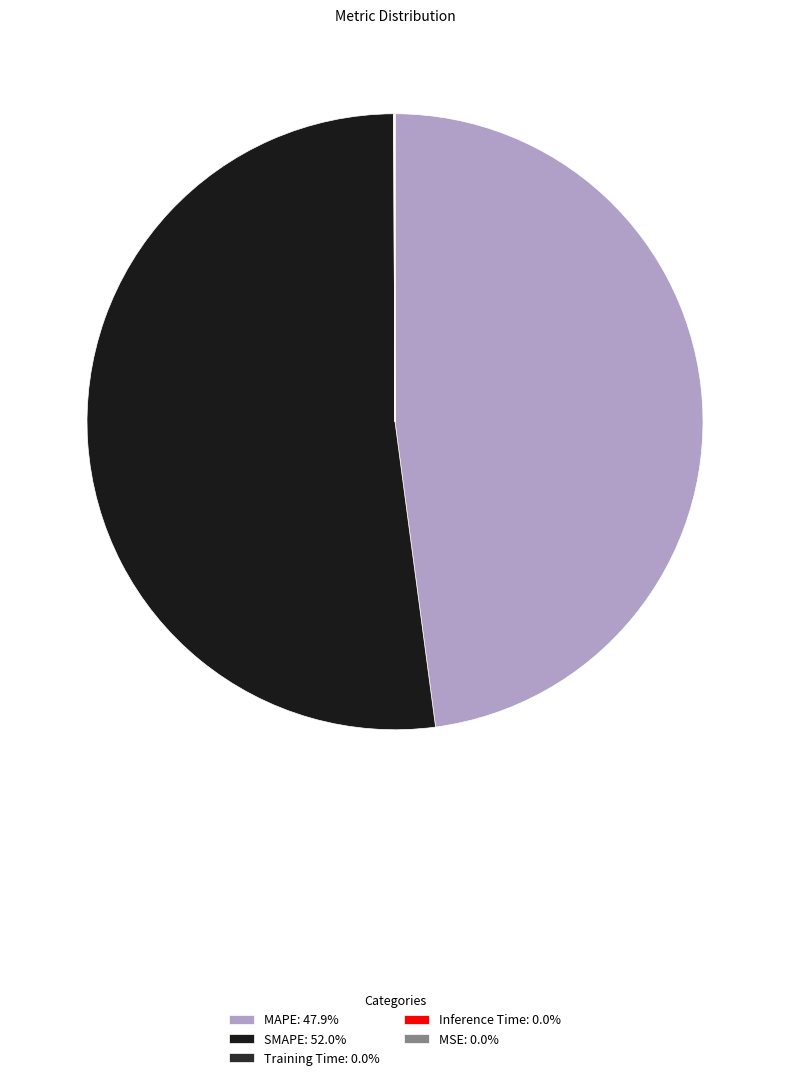

Is it true that Inference Time is 0% of the pie?

True